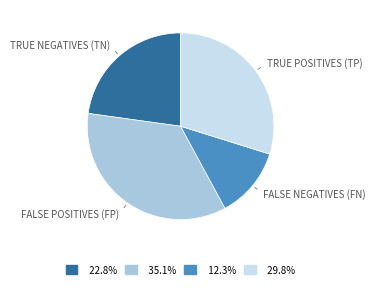

What is the ratio of the value at 29.8% to the value at 22.8%?

1.3